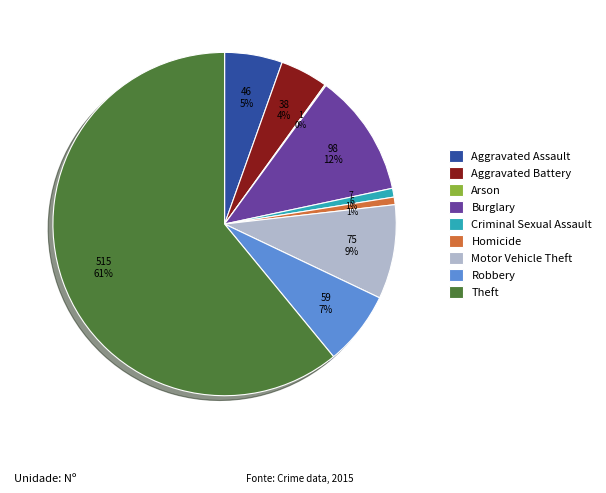

To the nearest percent, what portion does Robbery represent?

7%